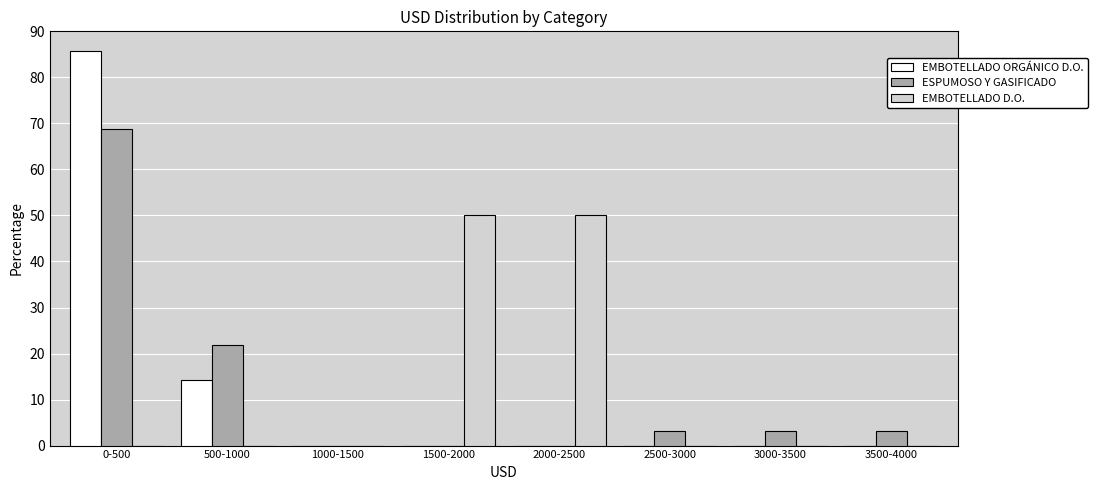

Reading right to left, transcribe all the data shown in this chart.

EMBOTELLADO ORGÁNICO D.O.: 3500-4000=0.0	3000-3500=0.0	2500-3000=0.0	2000-2500=0.0	1500-2000=0.0	1000-1500=0.0	500-1000=14.3	0-500=85.7
ESPUMOSO Y GASIFICADO: 3500-4000=3.1	3000-3500=3.1	2500-3000=3.1	2000-2500=0.0	1500-2000=0.0	1000-1500=0.0	500-1000=21.9	0-500=68.8
EMBOTELLADO D.O.: 3500-4000=0.0	3000-3500=0.0	2500-3000=0.0	2000-2500=50.0	1500-2000=50.0	1000-1500=0.0	500-1000=0.0	0-500=0.0